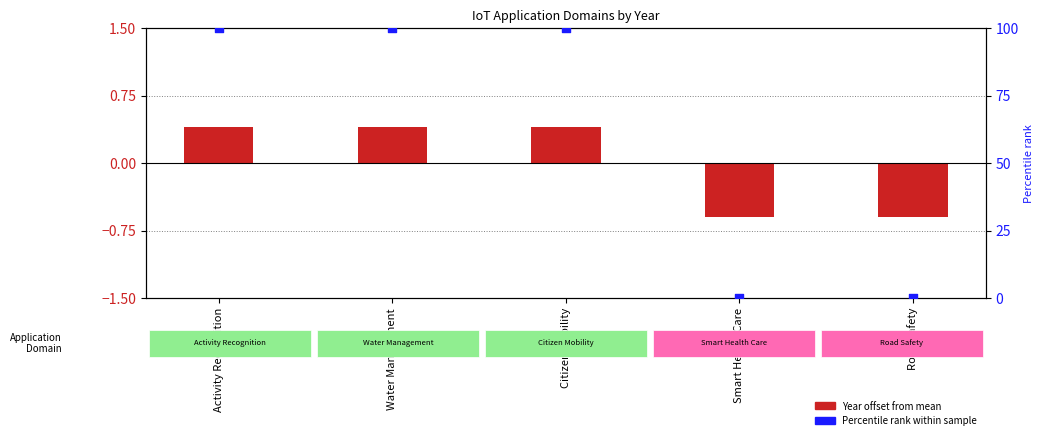

Which series has the widest spread of Y values?

Percentile rank within sample